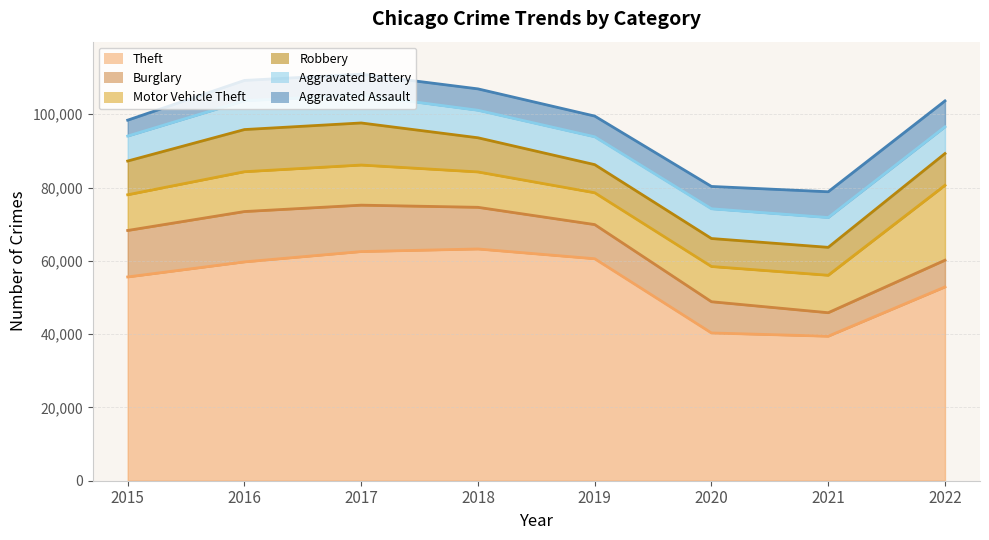

At which label is Aggravated Assault closest to 5707?

2017